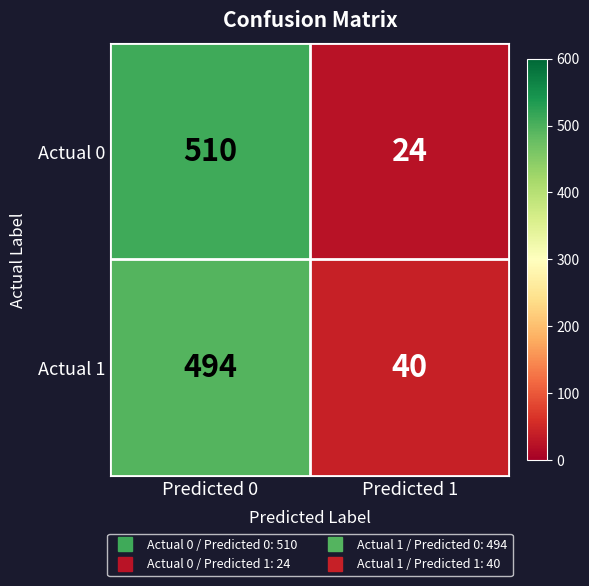

What is the sum of the Actual 0 values at Predicted 1 and Predicted 0?

534